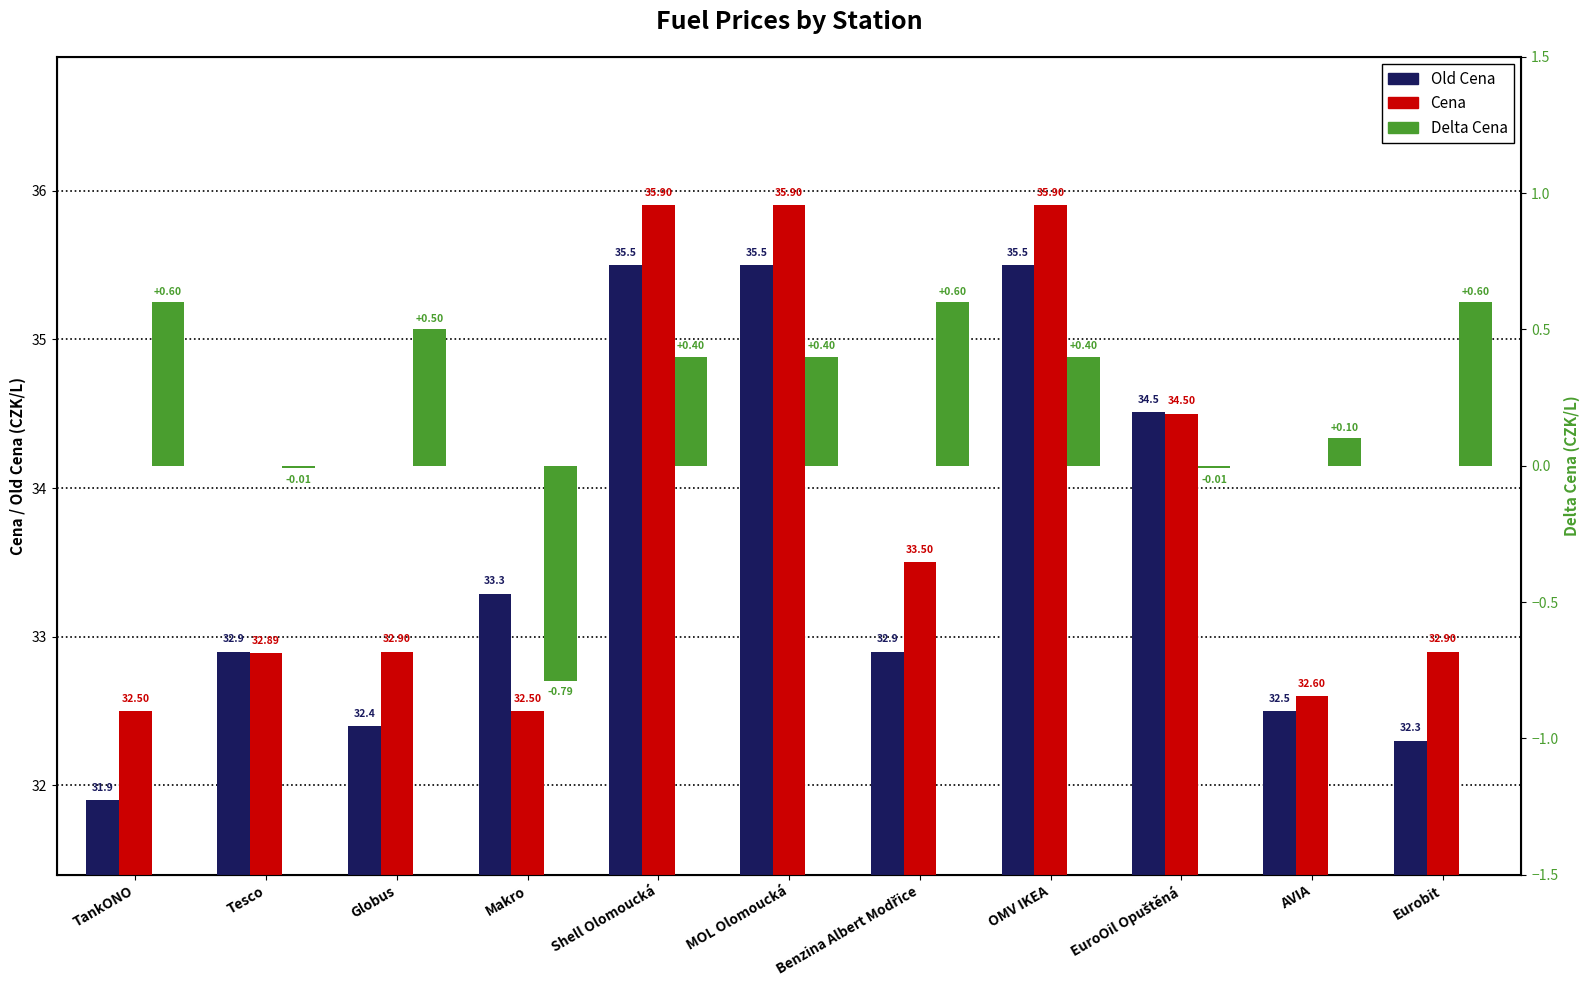

Are the bars grouped side by side (vs. stacked)?

Yes